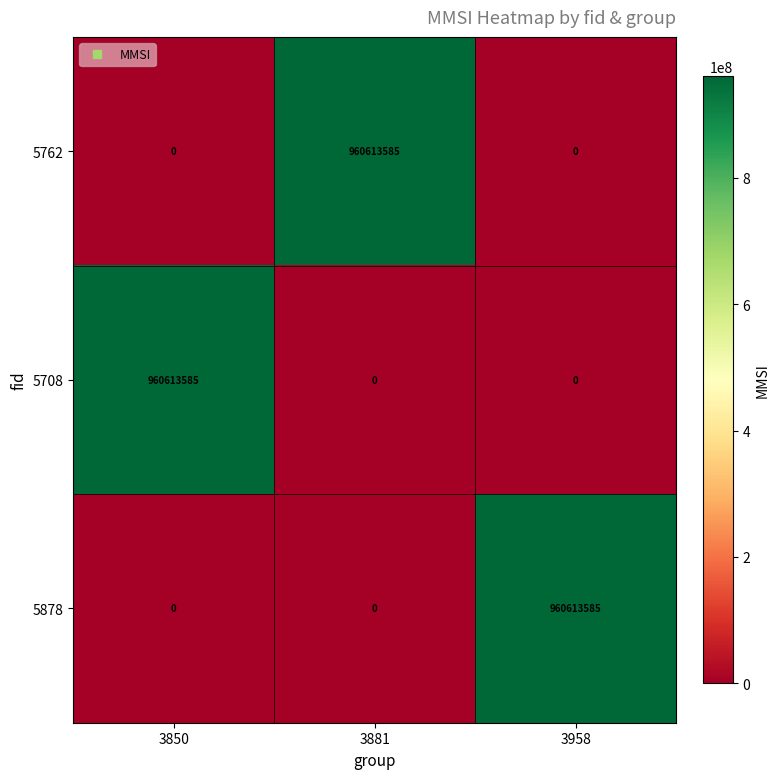

What is the total value across all series at 3958?

960613585